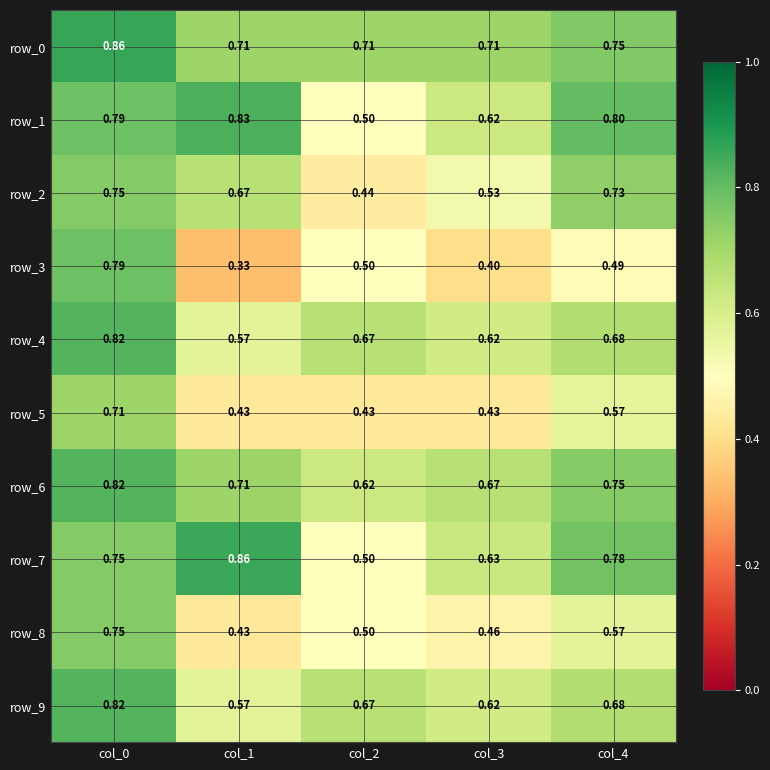

Which series has the widest spread of values?

row_3